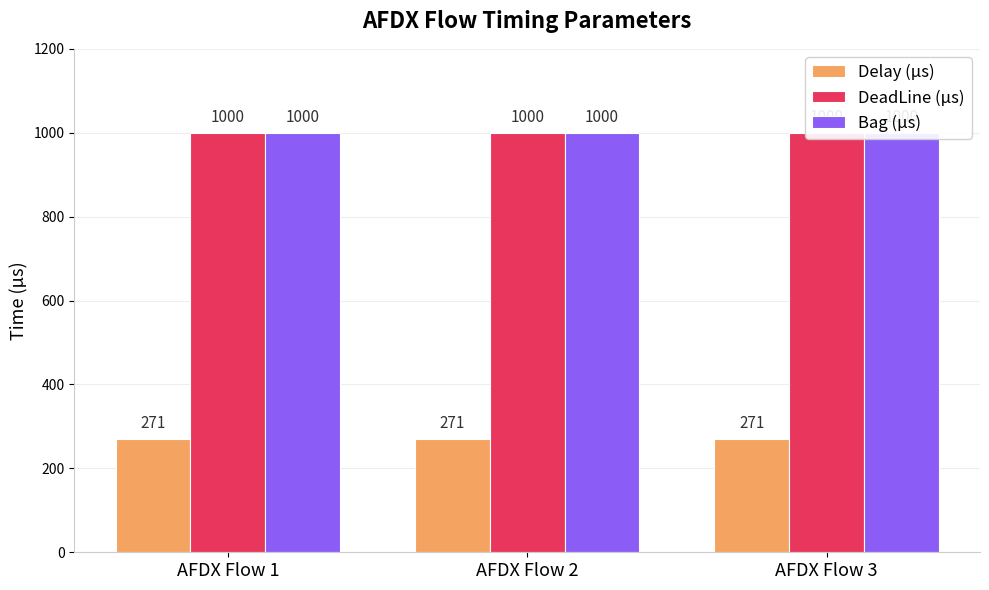

Where is DeadLine (µs) nearest to the value 1000?

AFDX Flow 1